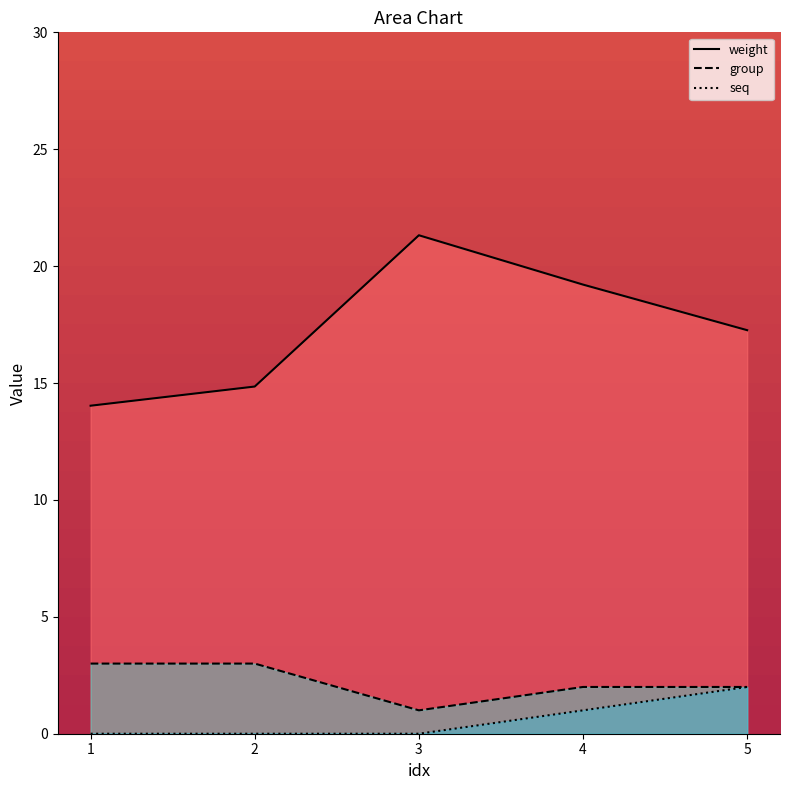

The value of weight at 3 is 14.7. True or false?

False